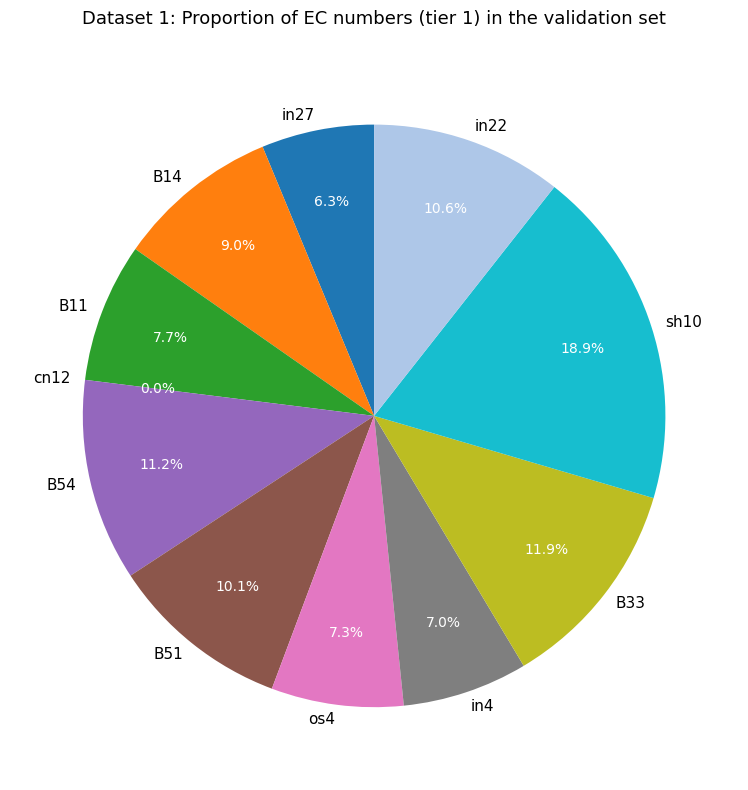

What percentage is the B54 slice, to the nearest percent?

11%